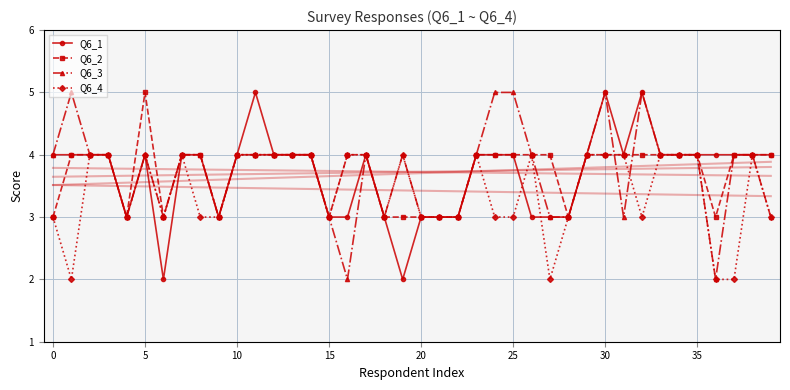

True or false: Q6_3 has more than 0 points higher than both neighbors.

True